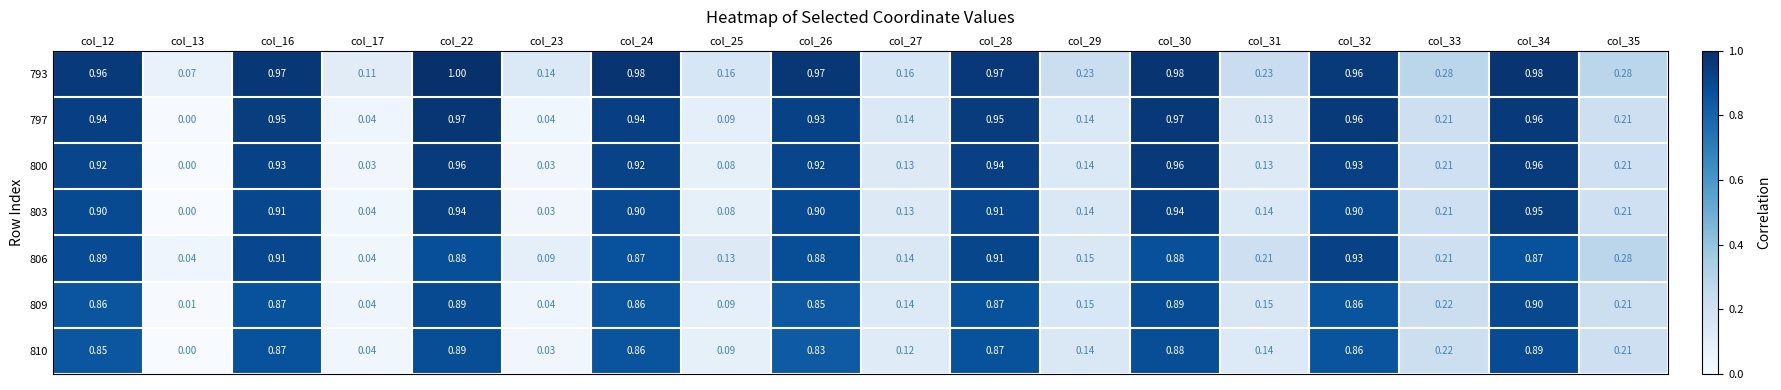

Which series has the largest range (max minus min)?

797